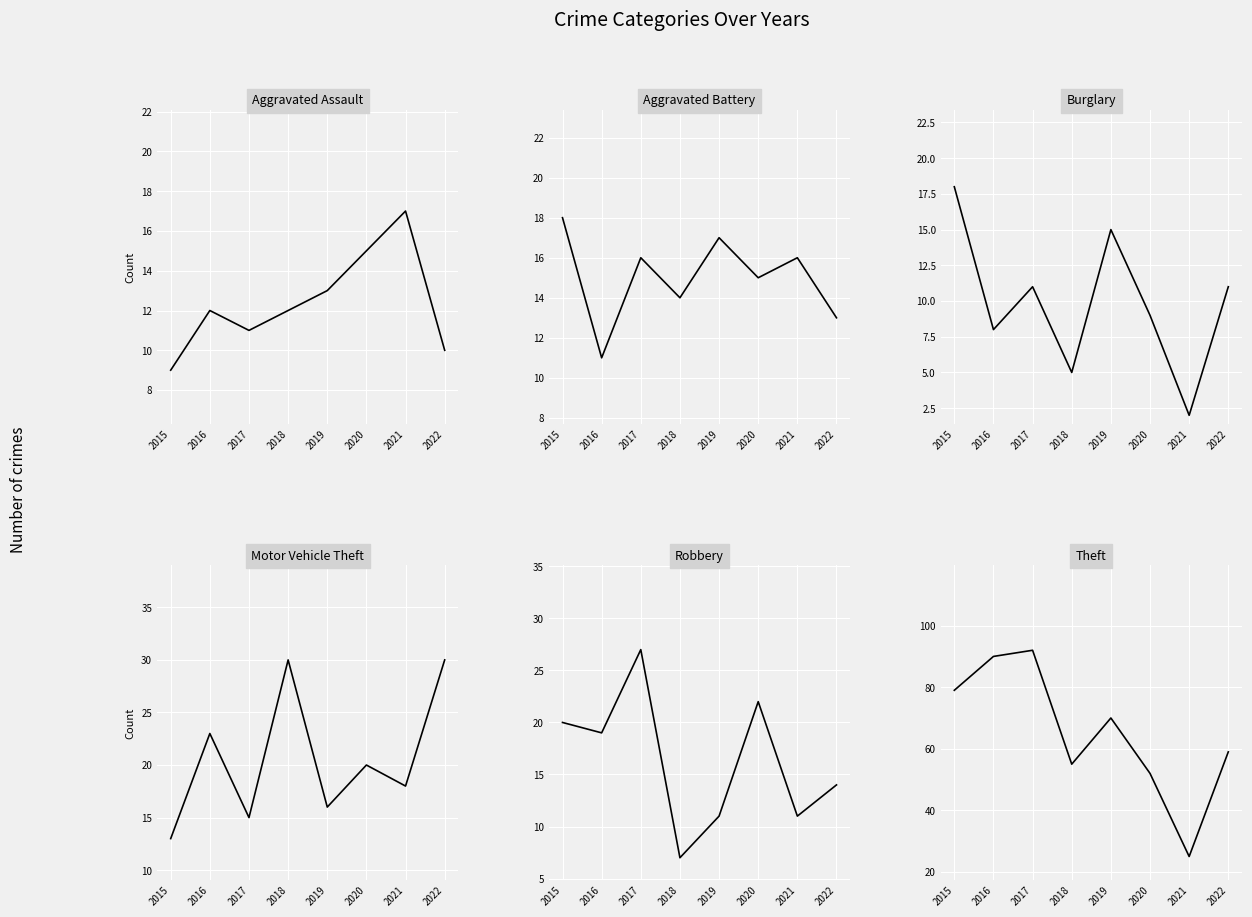

Count the number of categories in the chart.

8